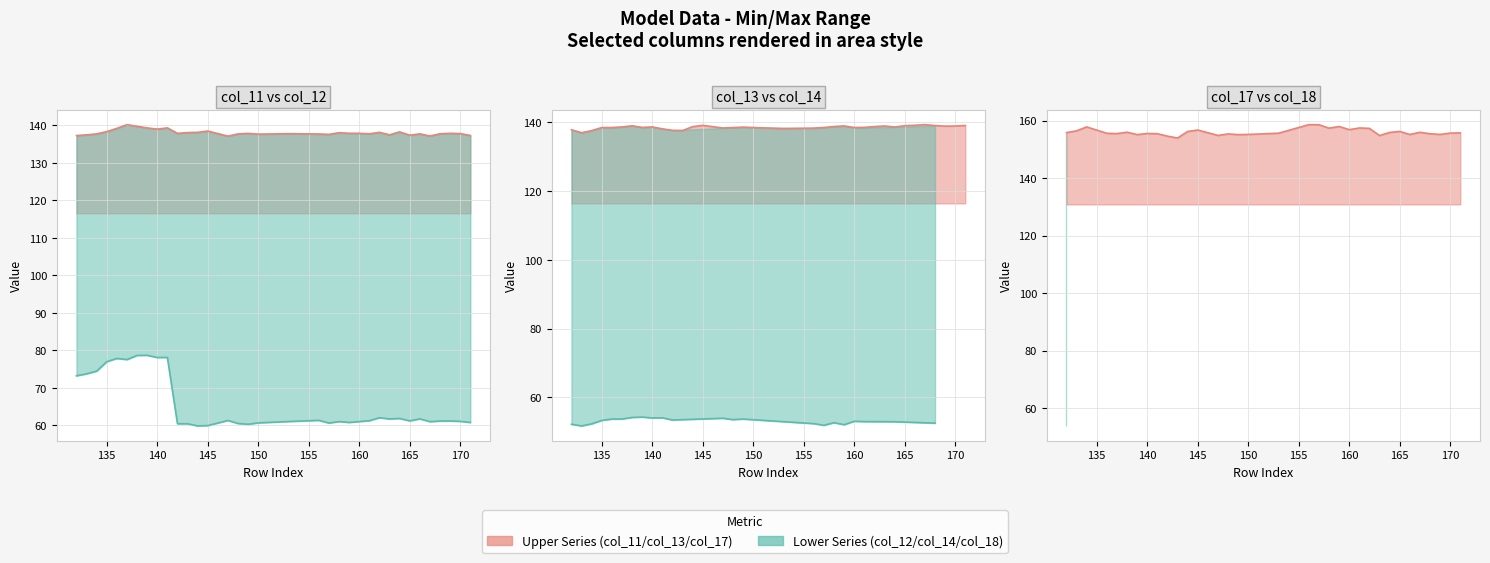

What is the approximate value of col_12 at 166?

61.7